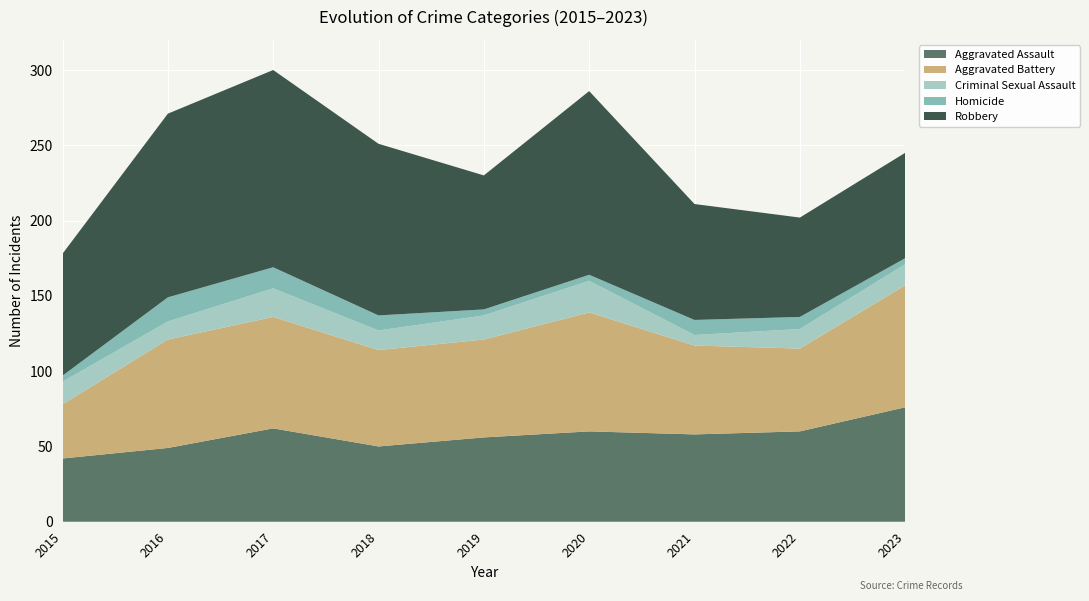

Reading left to right, list all the values displayed in this chart.

Aggravated Assault: 2015=42	2016=49	2017=62	2018=50	2019=56	2020=60	2021=58	2022=60	2023=76
Aggravated Battery: 2015=36	2016=72	2017=74	2018=64	2019=65	2020=79	2021=59	2022=55	2023=81
Criminal Sexual Assault: 2015=15	2016=12	2017=19	2018=13	2019=16	2020=21	2021=7	2022=13	2023=14
Homicide: 2015=4	2016=16	2017=14	2018=10	2019=4	2020=4	2021=10	2022=8	2023=4
Robbery: 2015=81	2016=122	2017=131	2018=114	2019=89	2020=122	2021=77	2022=66	2023=70